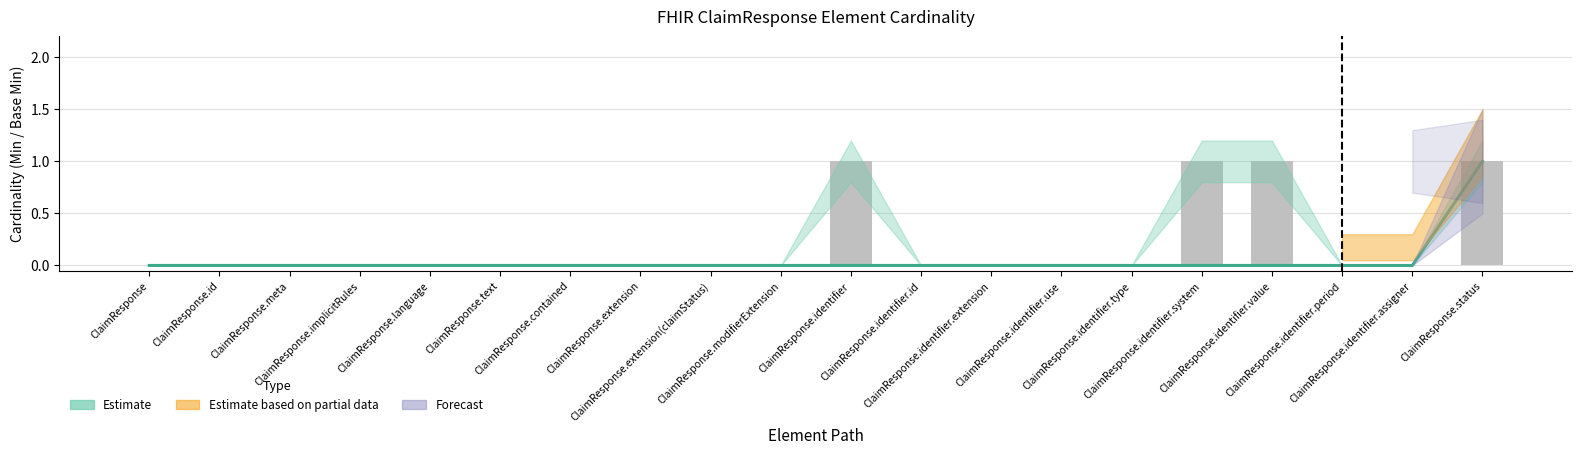

How many positive values are there?

4